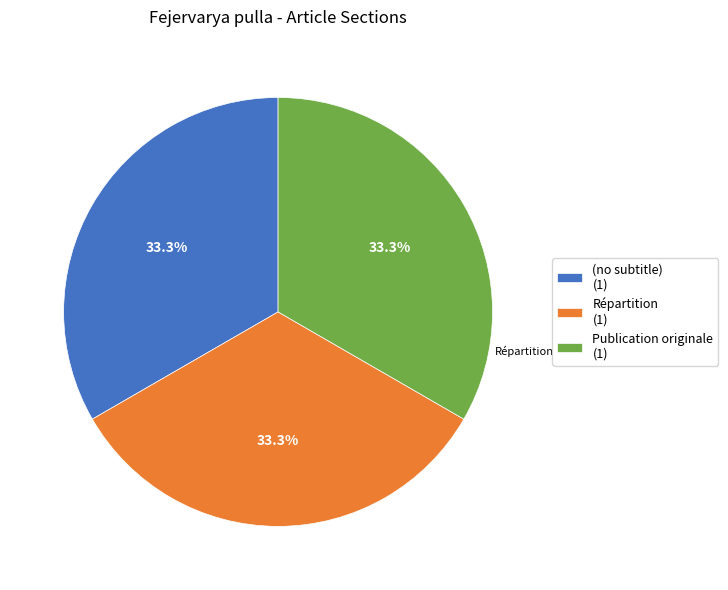

Which category has the smallest portion of the pie?

(no subtitle)